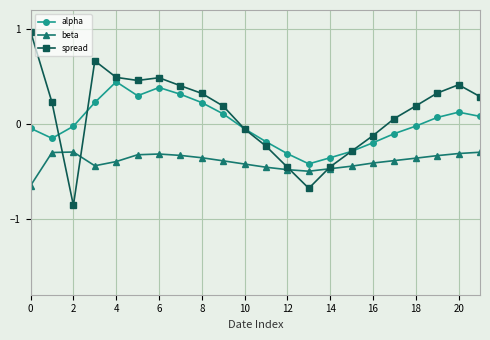

Which series has the largest range (max minus min)?

spread